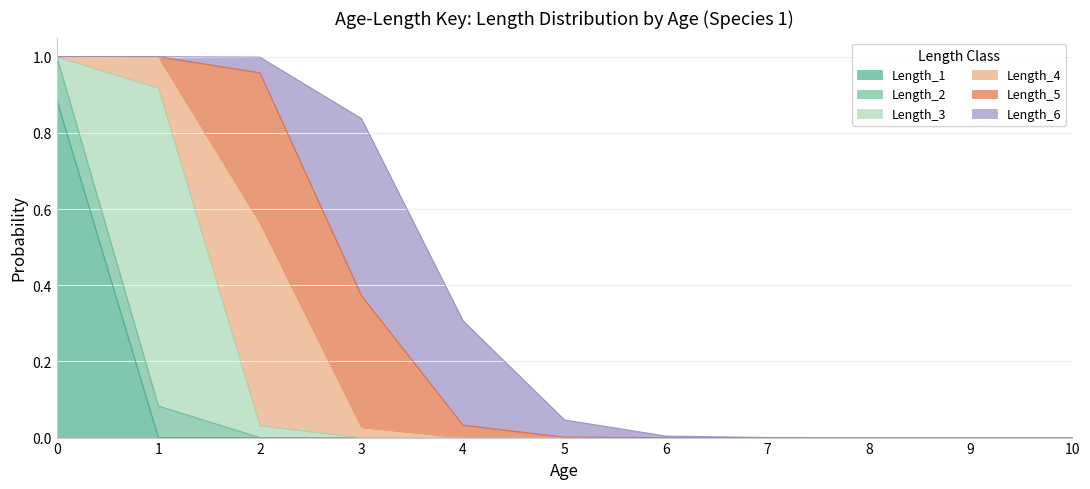

Which series changed the most between 5 and 10?

Length_6